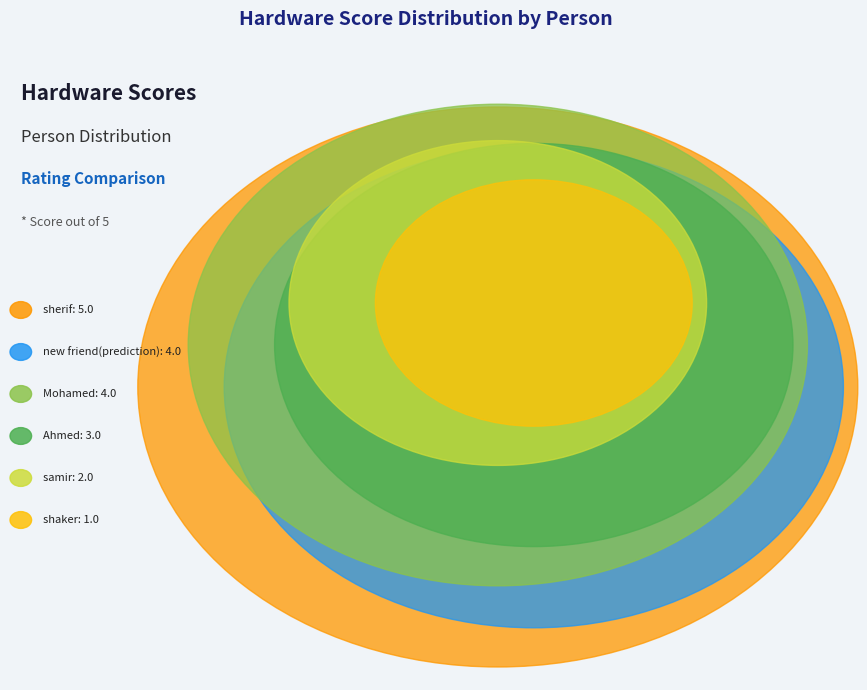

To the nearest percent, what is the average slice percentage?

17%